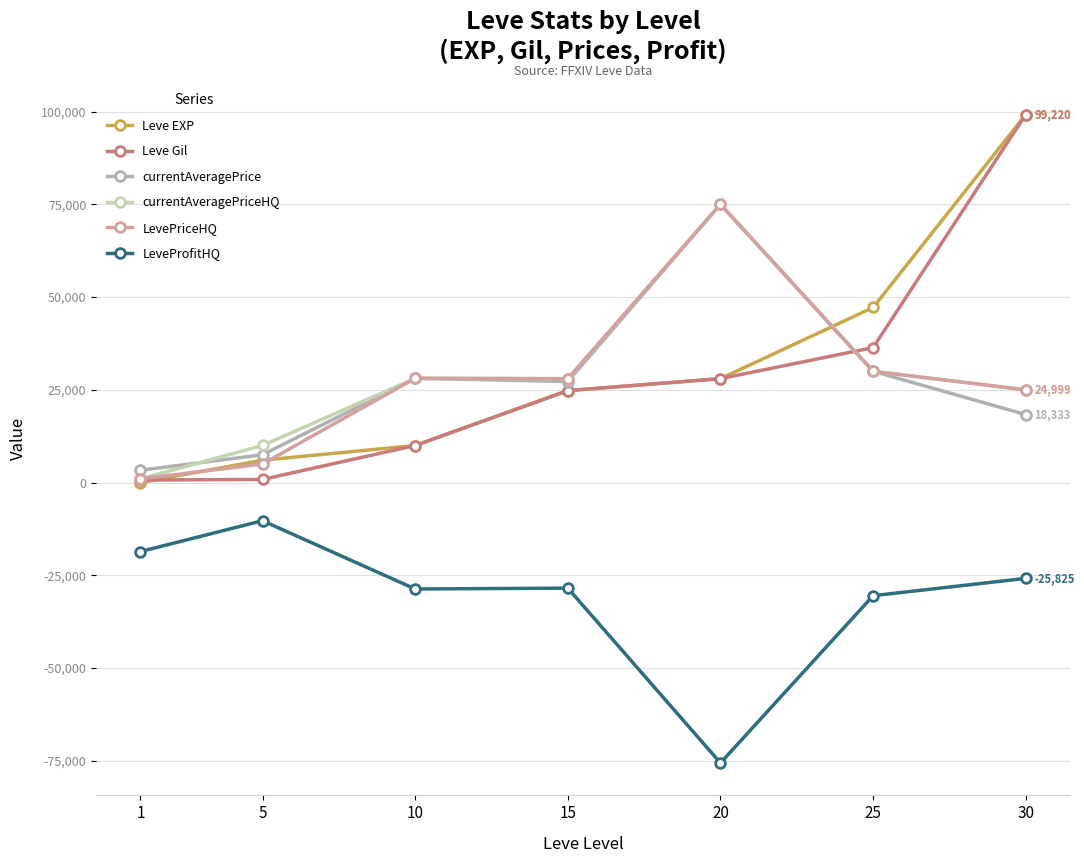

What is the minimum value shown in the chart?

-75591